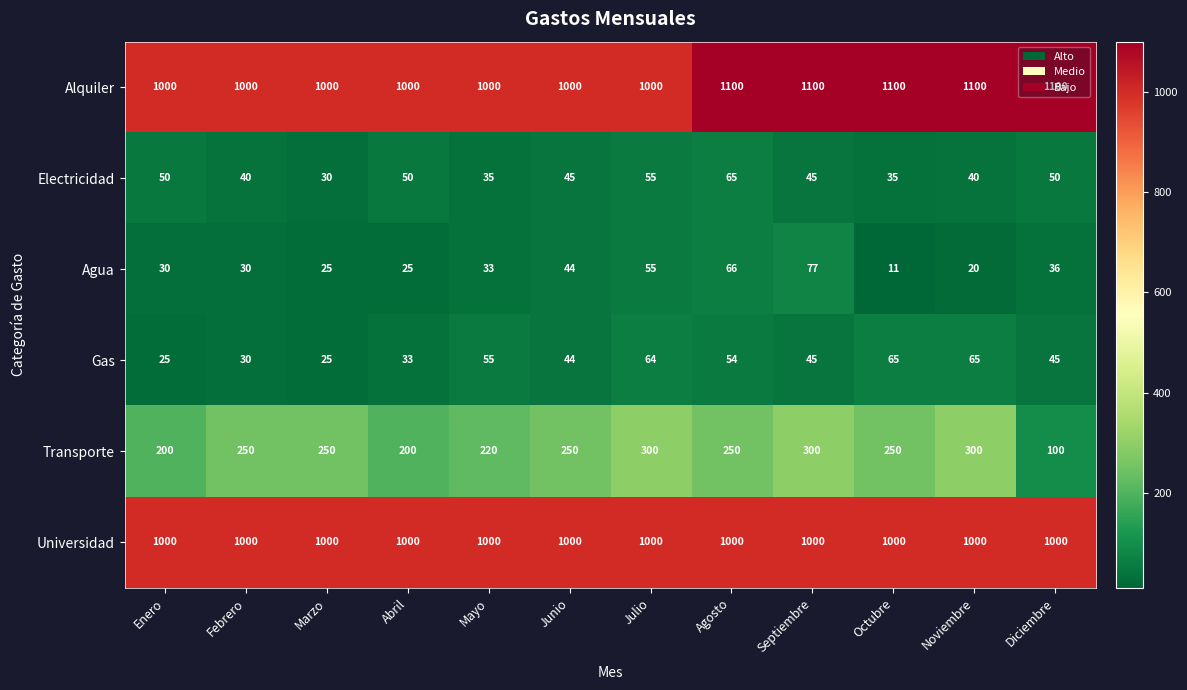

At Diciembre, list the series in order from largest to smallest.

Alquiler, Universidad, Transporte, Electricidad, Gas, Agua